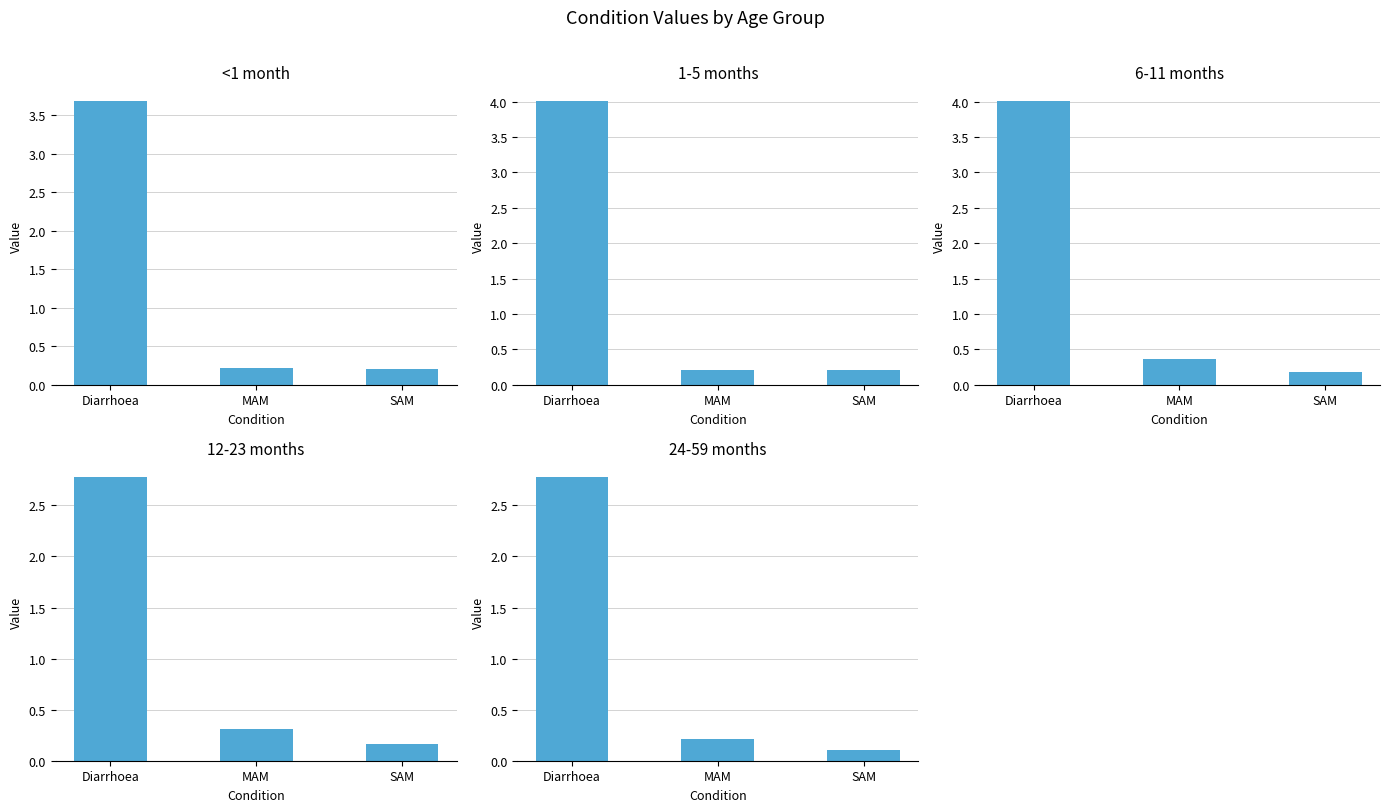

Which series has the largest total across all categories?

6-11 months